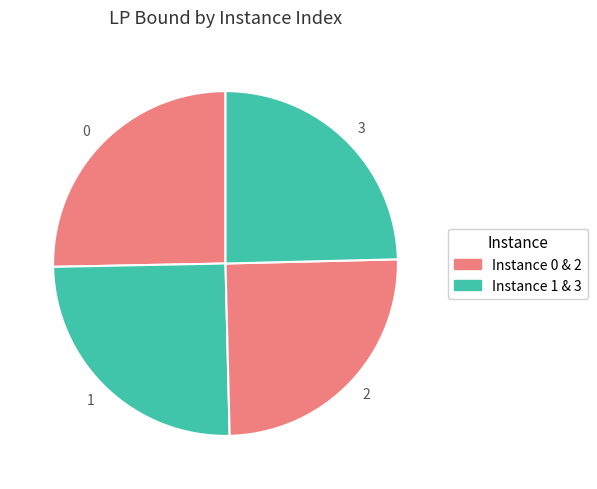

Is there a majority slice in this chart?

No